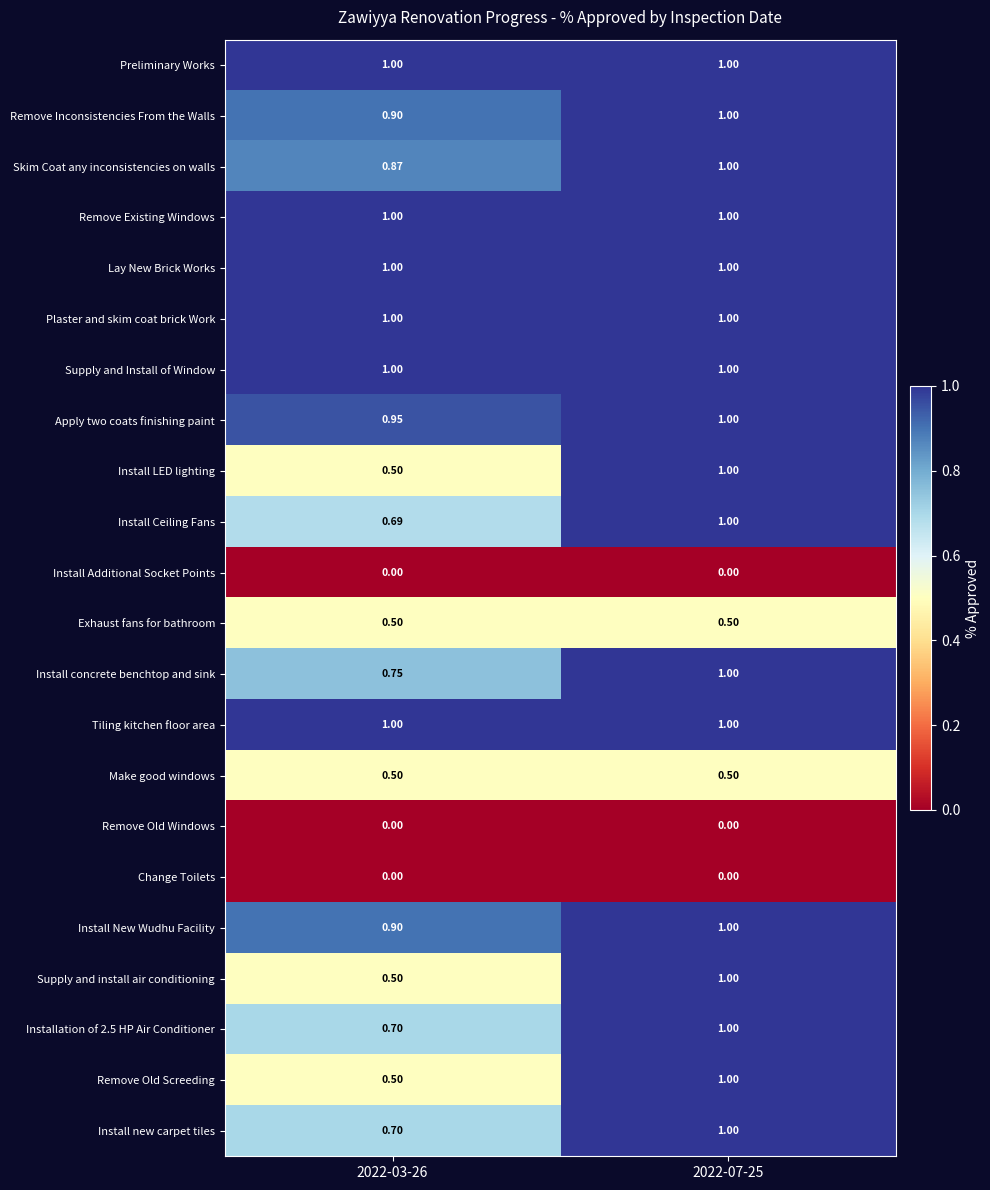

Is the value of Install New Wudhu Facility at 2022-03-26 greater than the value of Supply and Install of Window at 2022-07-25?

No